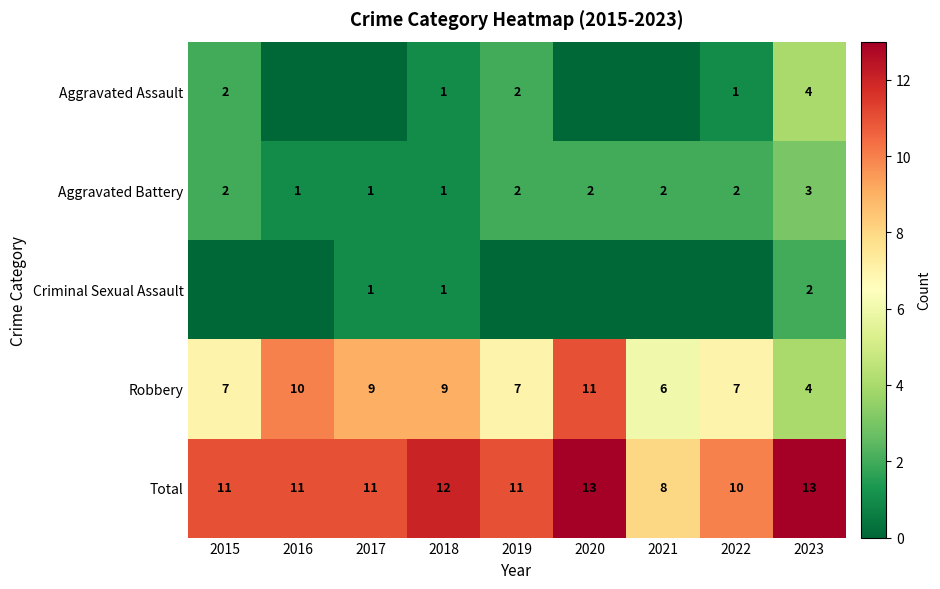

At which label does Aggravated Battery reach its peak?

2023